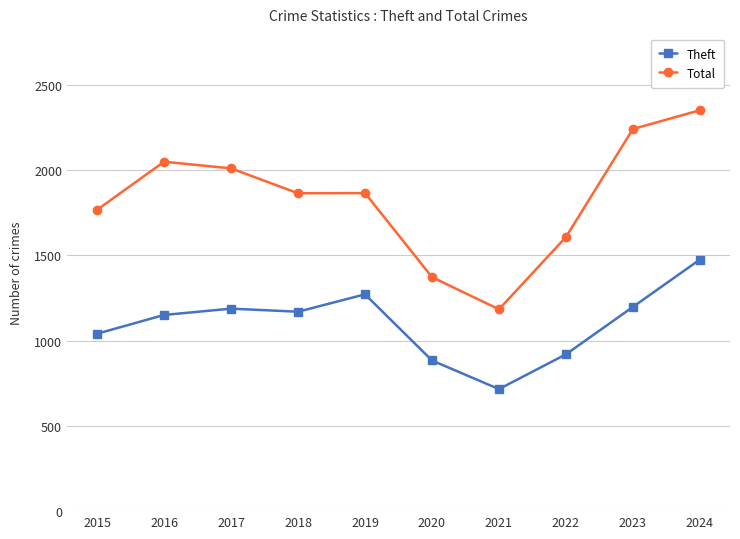

What is the difference between the maximum and minimum values in the Total series?

1168